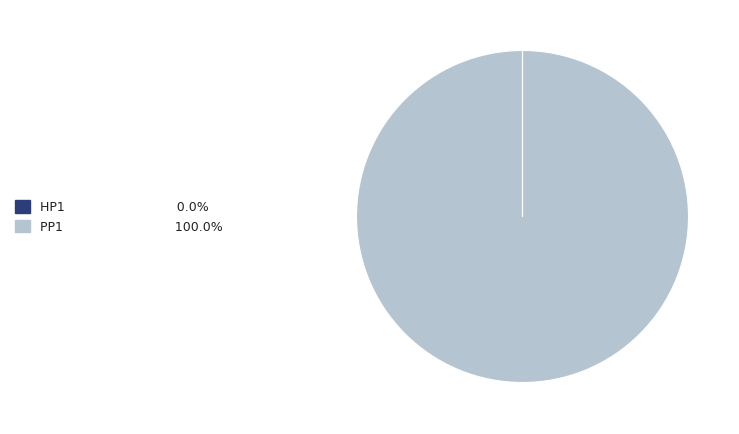

Is there any slice that represents more than half of the pie?

Yes